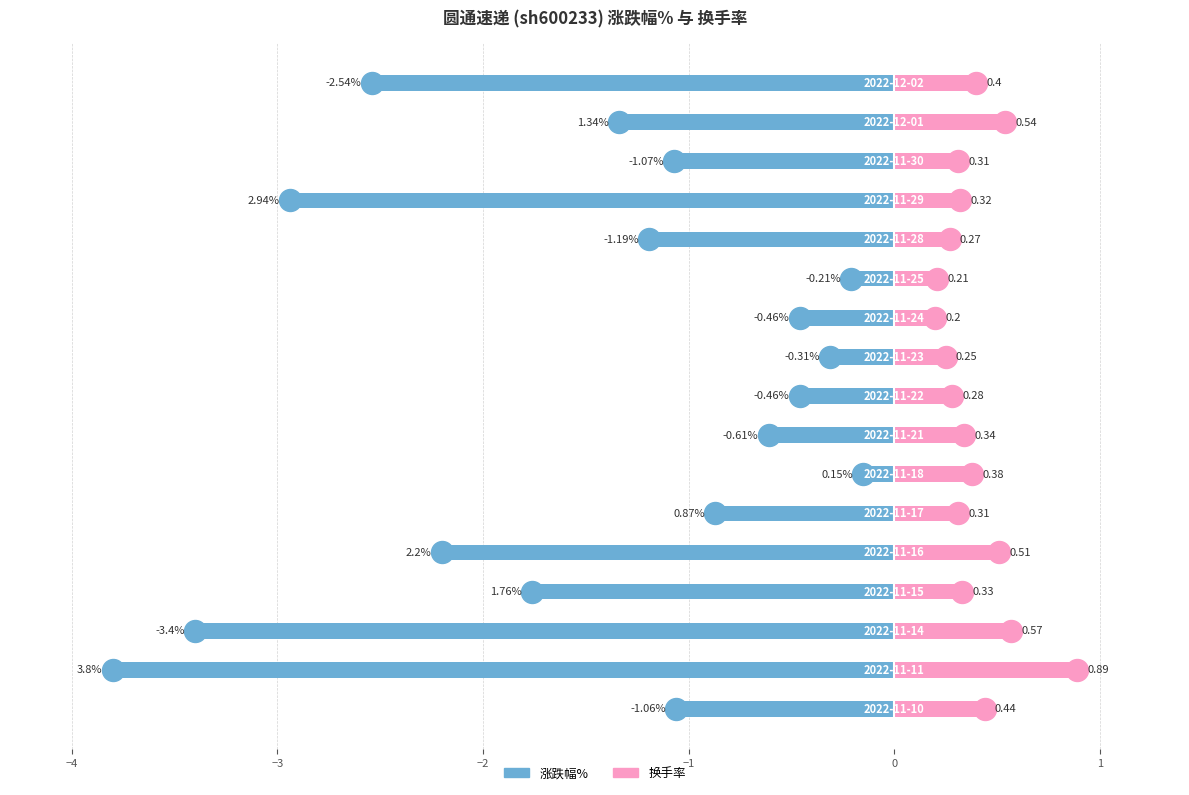

True or false: 换手率 has a value of 0.4 at 12.

False